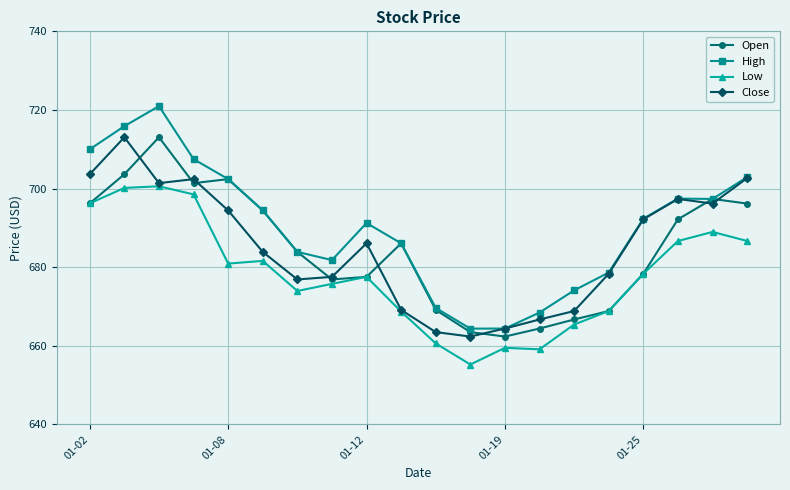

Which series has the largest total across all categories?

High